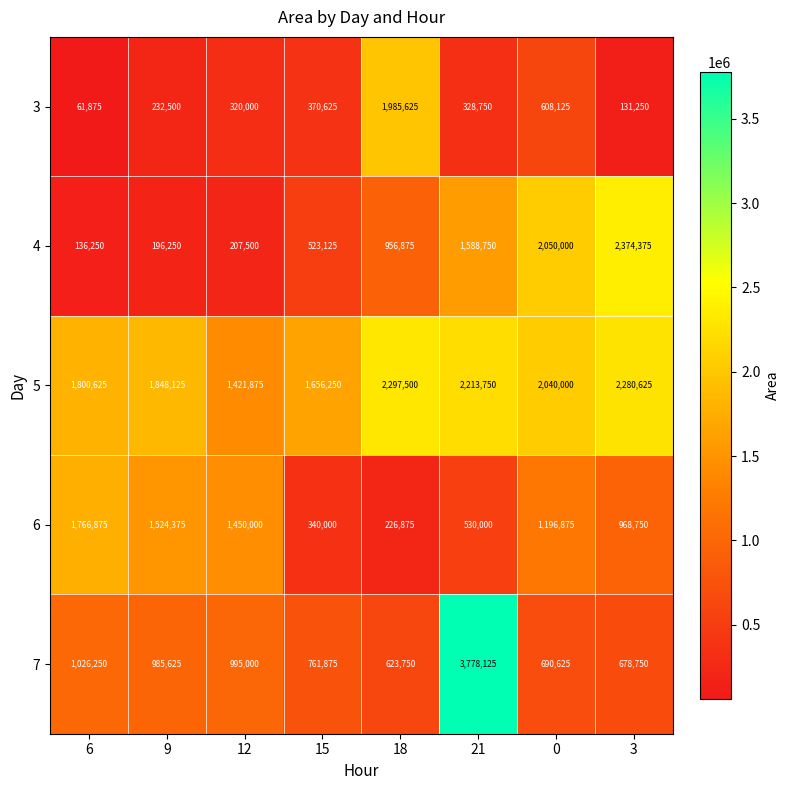

Is it true that 6 equals 1524375 at 9?

True